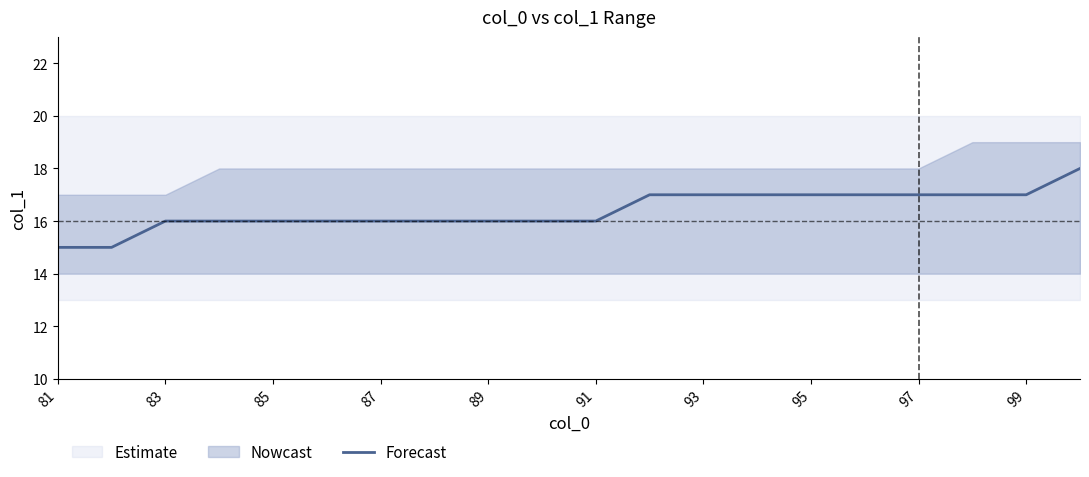

What is the difference between the maximum and minimum values?

3